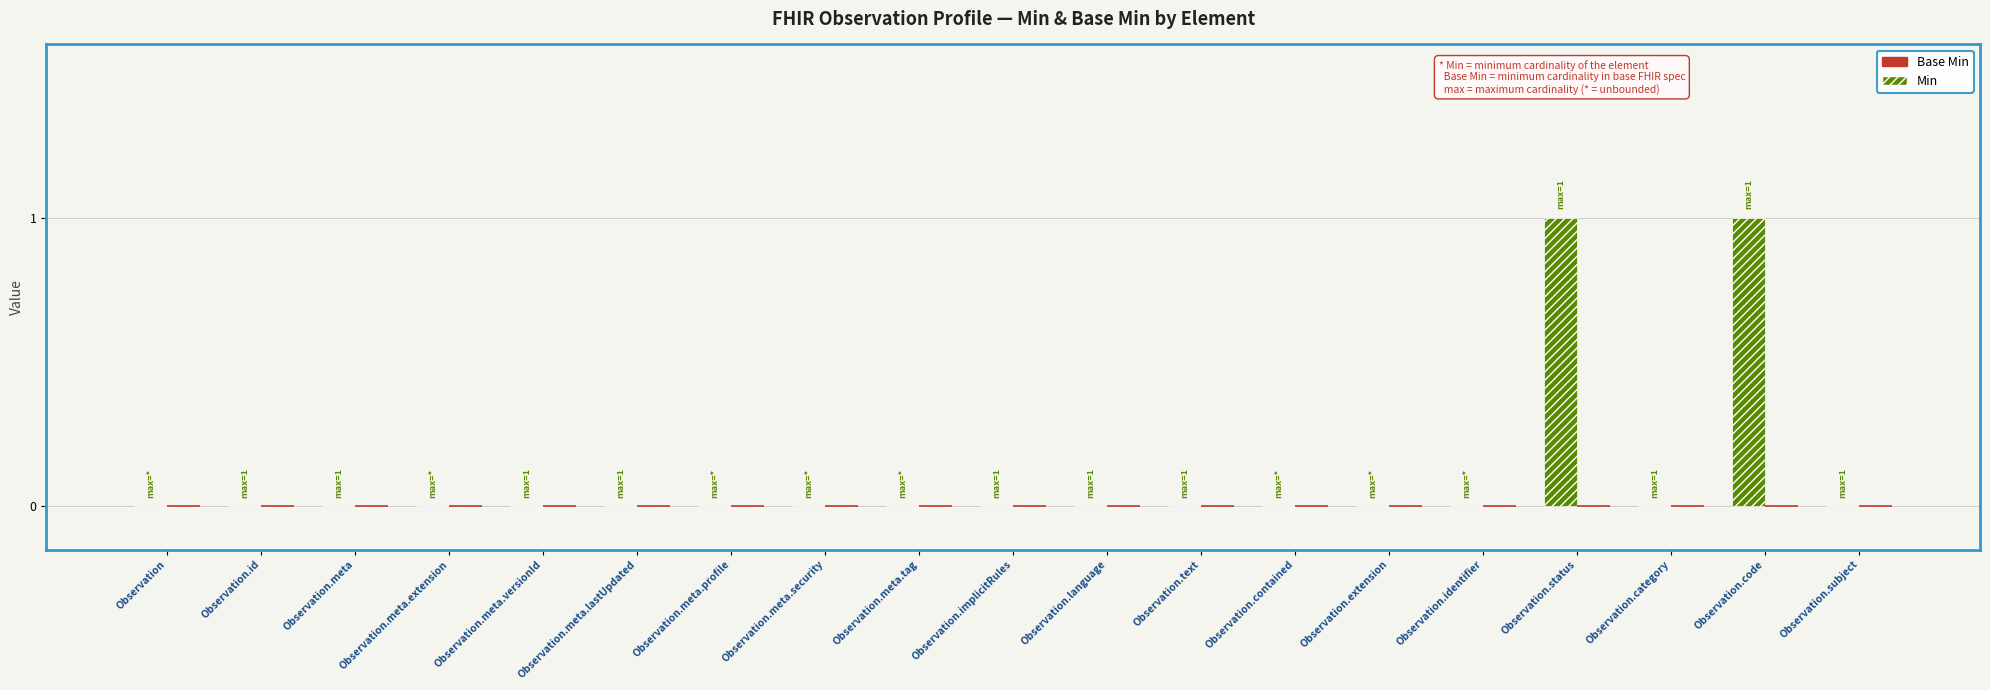

Is it true that the value at Observation.extension is 1?

False